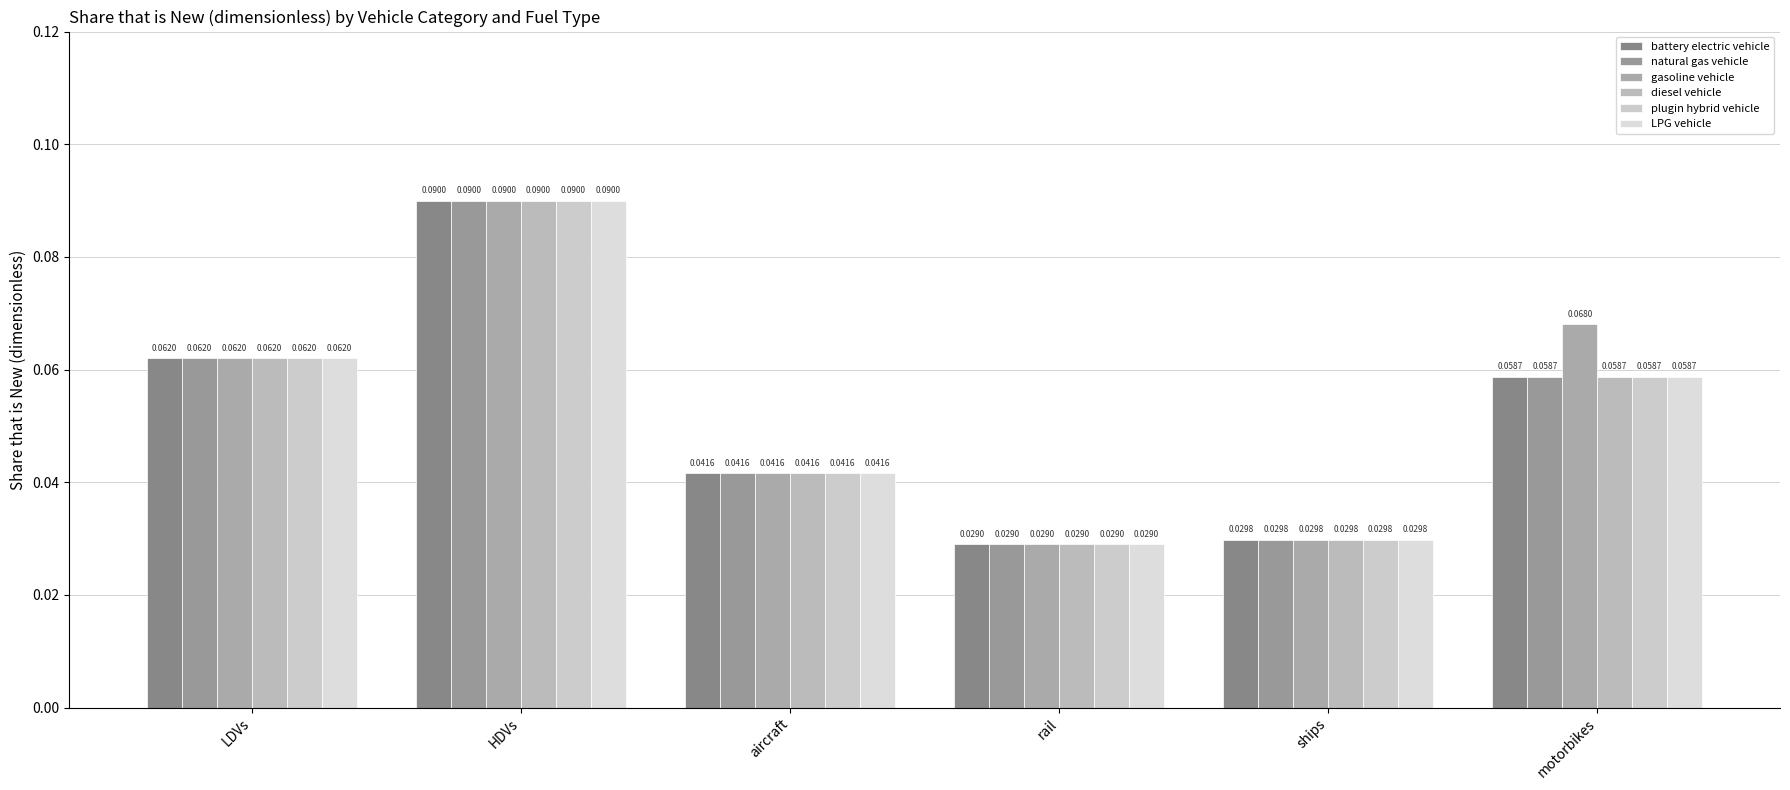

What is the sum of all natural gas vehicle values?

0.3